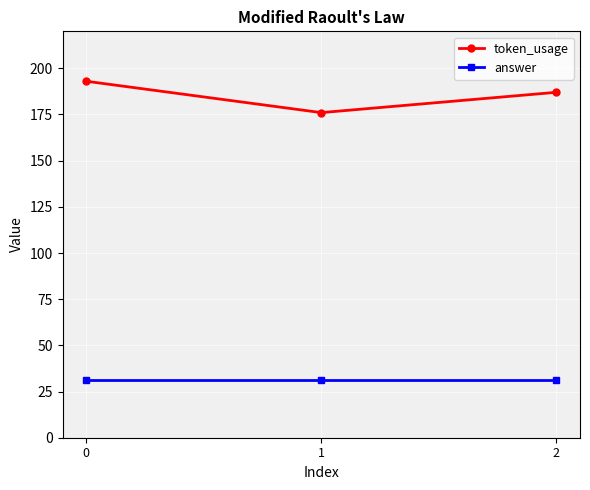

Which series has the largest total across all categories?

token_usage